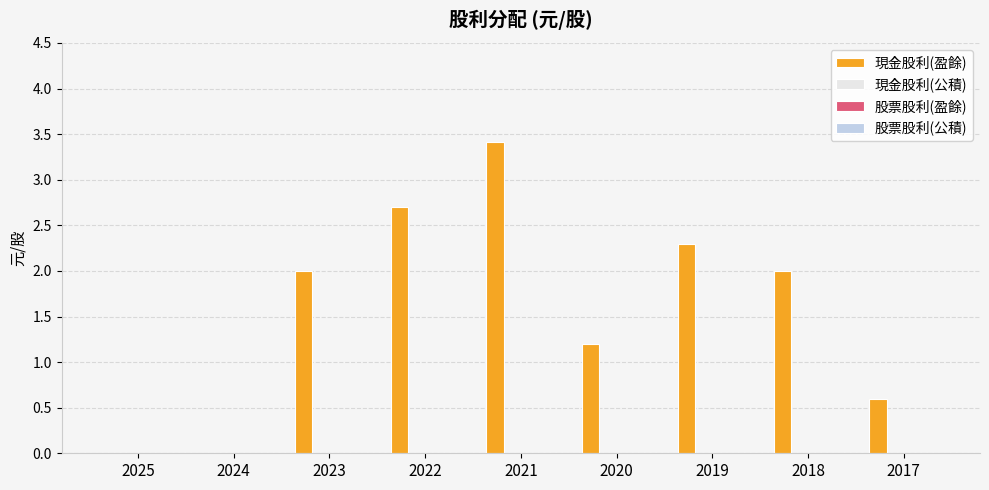

What is the sum of all values?

14.2